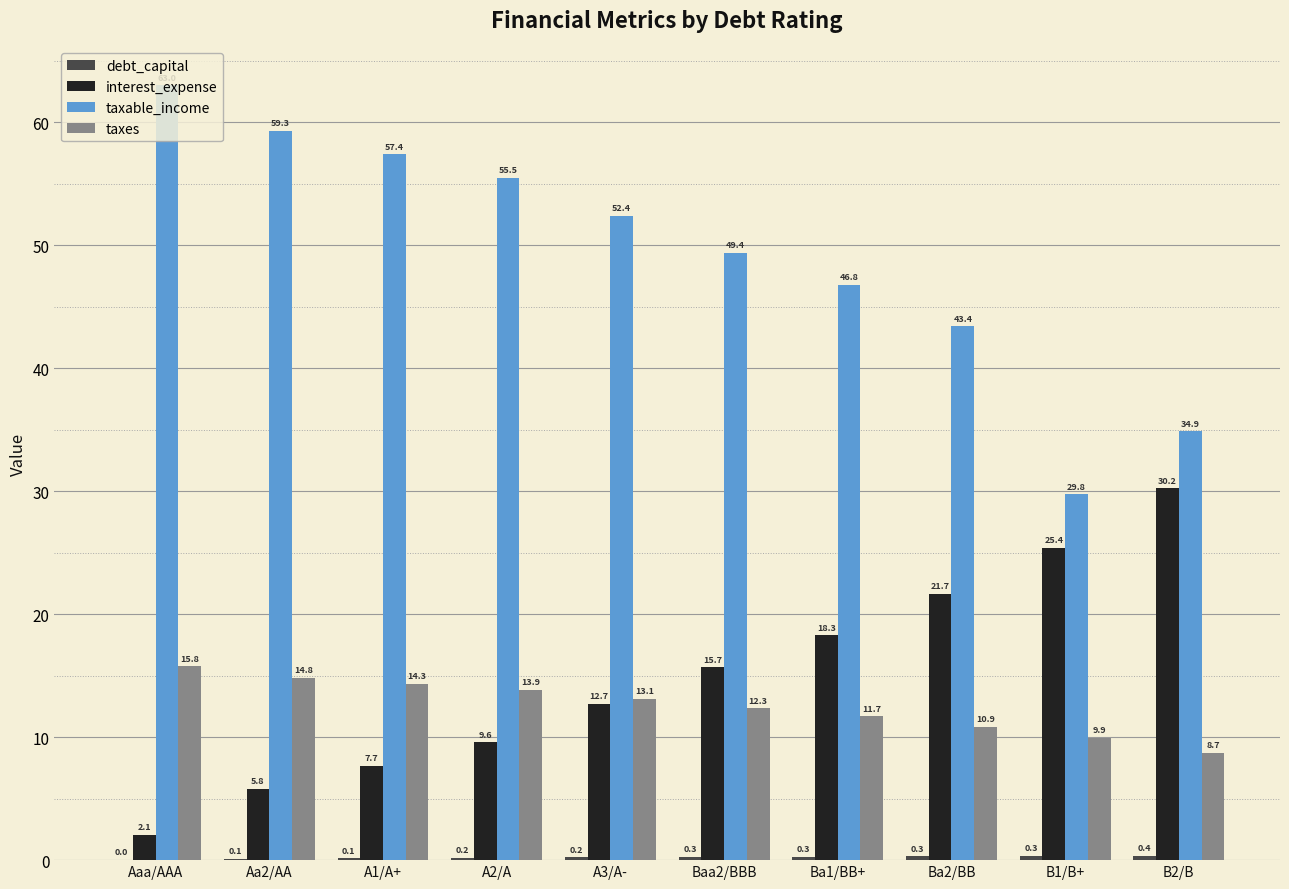

At which category is the sum across all series the highest?

Aaa/AAA